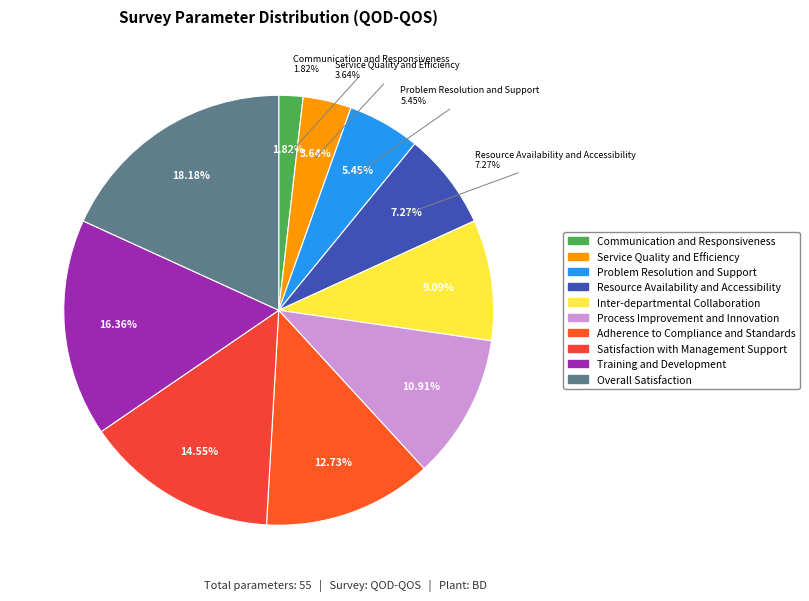

The Process Improvement and Innovation slice represents 3% of the pie. True or false?

False